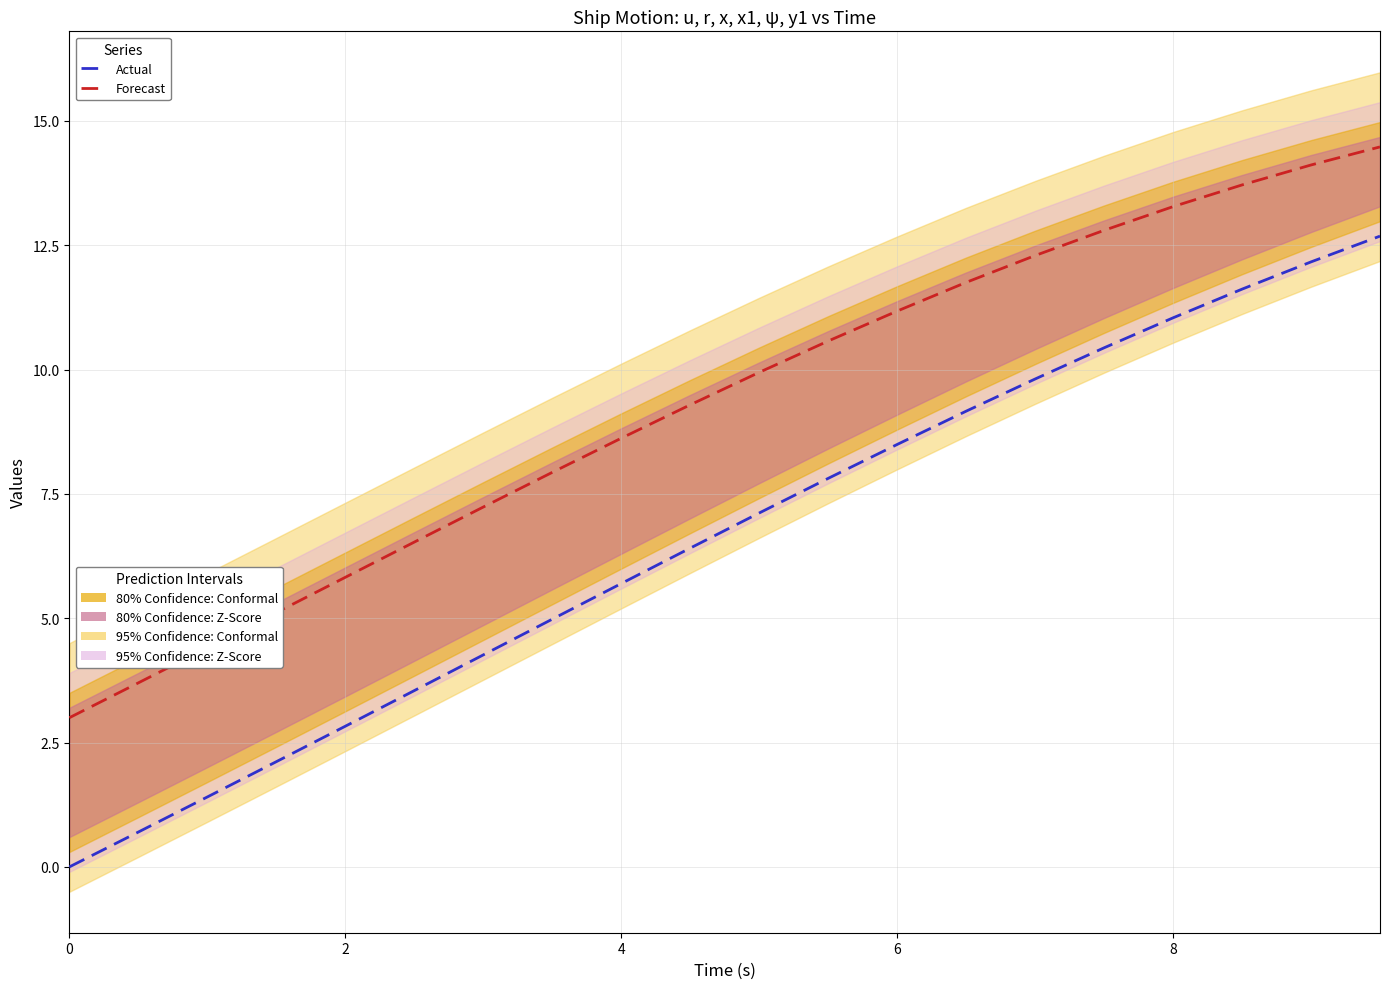

What is the greatest value displayed?

14.5